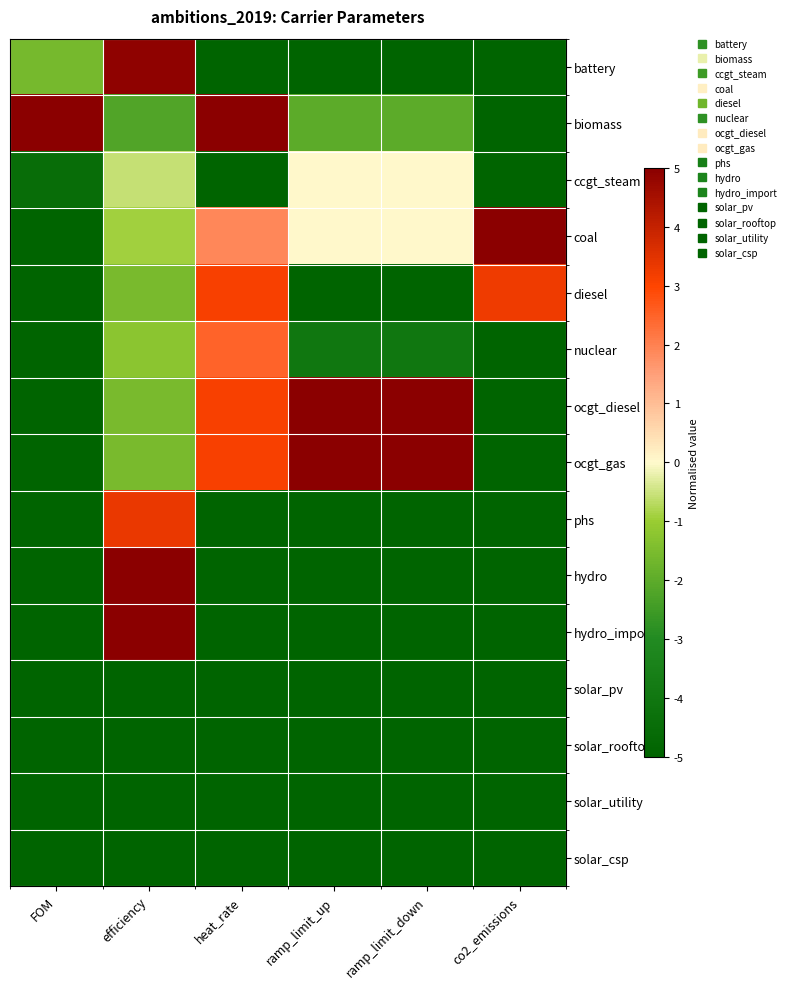

Reading left to right, transcribe all the data shown in this chart.

battery: FOM=-1.6	efficiency=4.9	heat_rate=-5.0	ramp_limit_up=-5.0	ramp_limit_down=-5.0	co2_emissions=-5.0
biomass: FOM=5.0	efficiency=-2.2	heat_rate=5.0	ramp_limit_up=-2.0	ramp_limit_down=-2.0	co2_emissions=-5.0
ccgt_steam: FOM=-4.5	efficiency=-0.6	heat_rate=-5.0	ramp_limit_up=0.0	ramp_limit_down=0.0	co2_emissions=-5.0
coal: FOM=-5.0	efficiency=-0.9	heat_rate=1.9	ramp_limit_up=0.0	ramp_limit_down=0.0	co2_emissions=5.0
diesel: FOM=-5.0	efficiency=-1.5	heat_rate=3.1	ramp_limit_up=-5.0	ramp_limit_down=-5.0	co2_emissions=3.3
nuclear: FOM=-5.0	efficiency=-1.2	heat_rate=2.5	ramp_limit_up=-4.0	ramp_limit_down=-4.0	co2_emissions=-5.0
ocgt_diesel: FOM=-5.0	efficiency=-1.5	heat_rate=3.1	ramp_limit_up=5.0	ramp_limit_down=5.0	co2_emissions=-5.0
ocgt_gas: FOM=-5.0	efficiency=-1.5	heat_rate=3.1	ramp_limit_up=5.0	ramp_limit_down=5.0	co2_emissions=-5.0
phs: FOM=-5.0	efficiency=3.3	heat_rate=-5.0	ramp_limit_up=-5.0	ramp_limit_down=-5.0	co2_emissions=-5.0
hydro: FOM=-5.0	efficiency=5.0	heat_rate=-5.0	ramp_limit_up=-5.0	ramp_limit_down=-5.0	co2_emissions=-5.0
hydro_import: FOM=-5.0	efficiency=5.0	heat_rate=-5.0	ramp_limit_up=-5.0	ramp_limit_down=-5.0	co2_emissions=-5.0
solar_pv: FOM=-5.0	efficiency=-5.0	heat_rate=-5.0	ramp_limit_up=-5.0	ramp_limit_down=-5.0	co2_emissions=-5.0
solar_rooftop: FOM=-5.0	efficiency=-5.0	heat_rate=-5.0	ramp_limit_up=-5.0	ramp_limit_down=-5.0	co2_emissions=-5.0
solar_utility: FOM=-5.0	efficiency=-5.0	heat_rate=-5.0	ramp_limit_up=-5.0	ramp_limit_down=-5.0	co2_emissions=-5.0
solar_csp: FOM=-5.0	efficiency=-5.0	heat_rate=-5.0	ramp_limit_up=-5.0	ramp_limit_down=-5.0	co2_emissions=-5.0